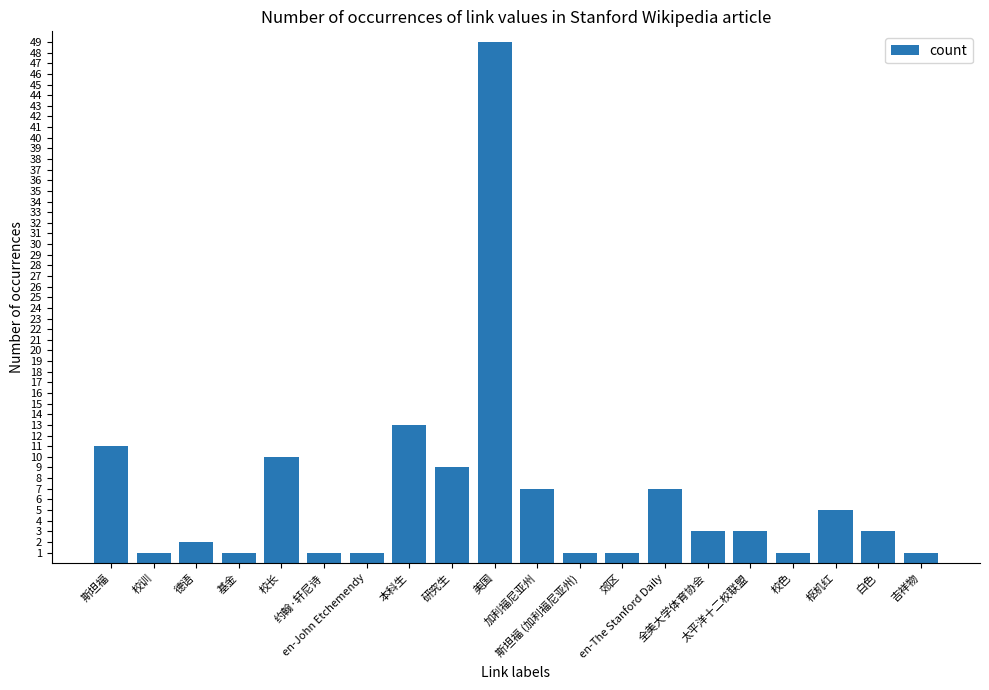

At which label is the value closest to 25?

本科生